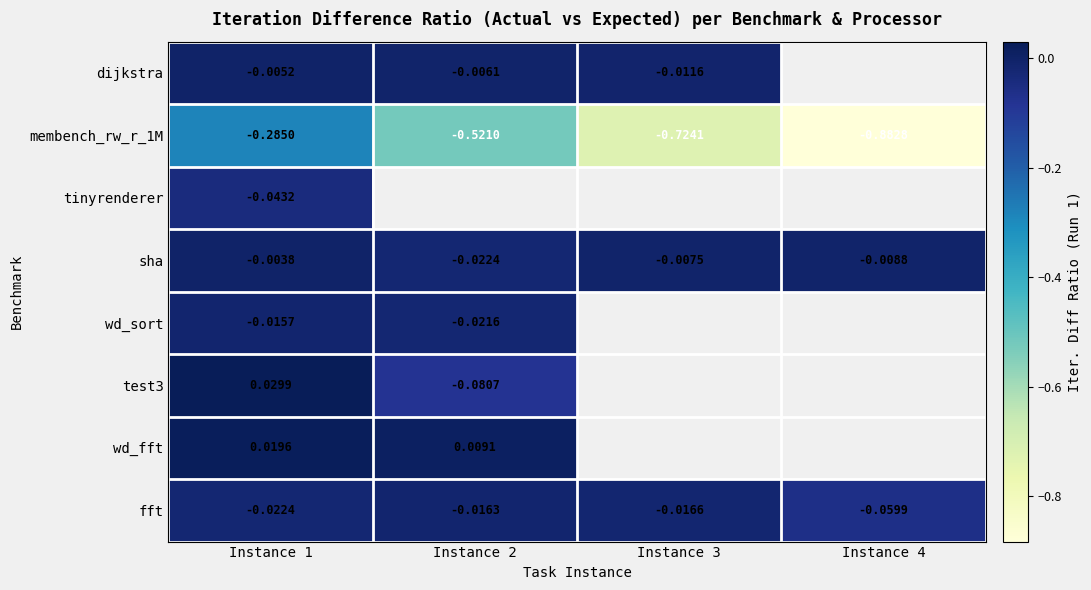

Is the value of fft at Instance 1 greater than the value of dijkstra at Instance 3?

No